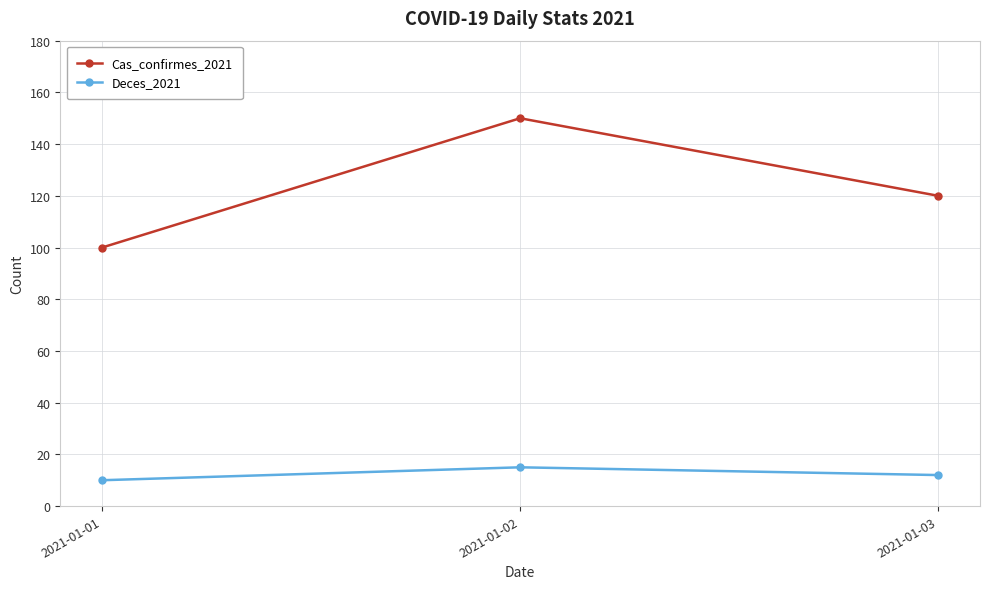

At which label does Deces_2021 reach its minimum?

2021-01-01